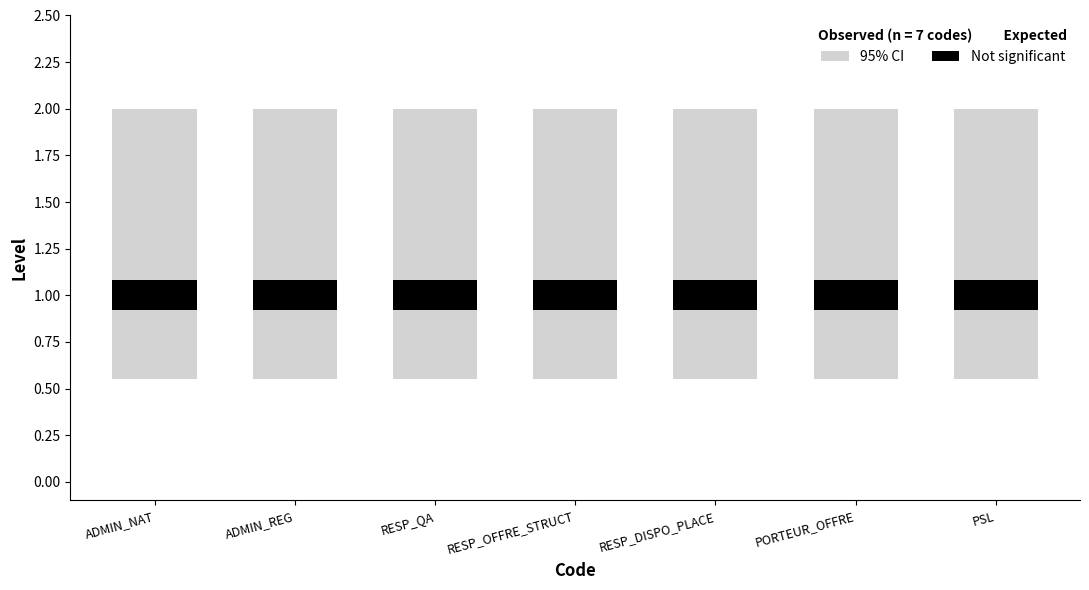

What is the label of the 5th bar from the left?

RESP_DISPO_PLACE